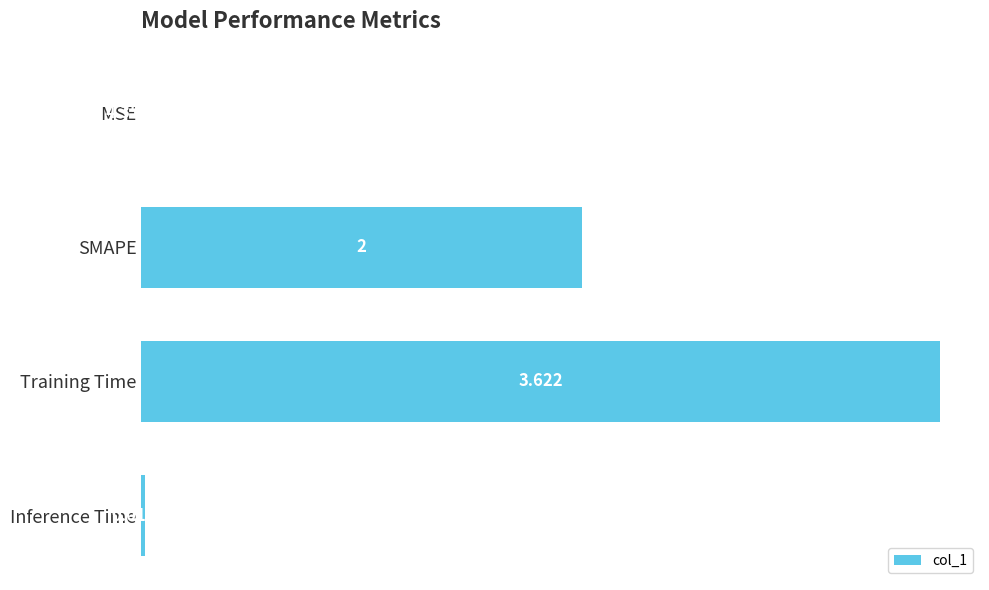

Which has a higher value, SMAPE or Training Time?

Training Time